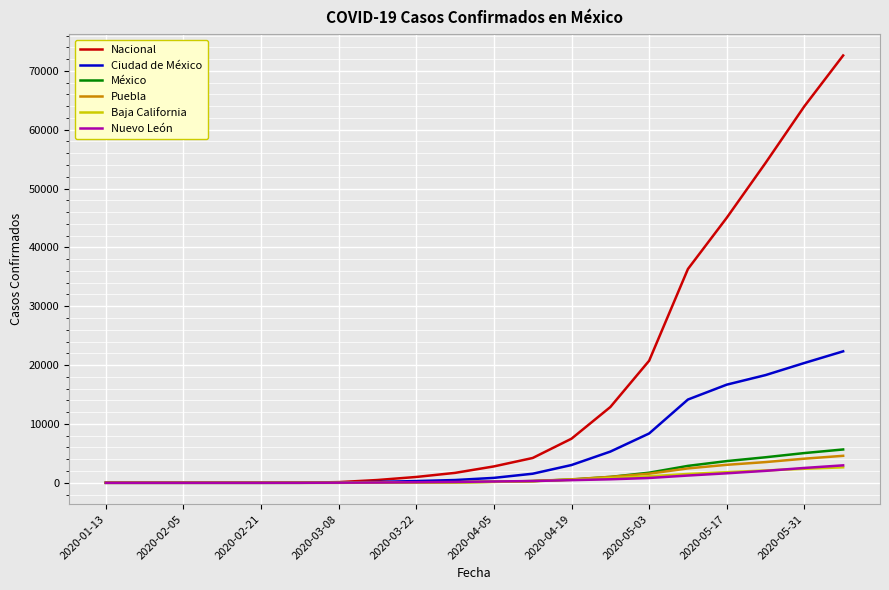

Which series has the largest range (max minus min)?

Nacional